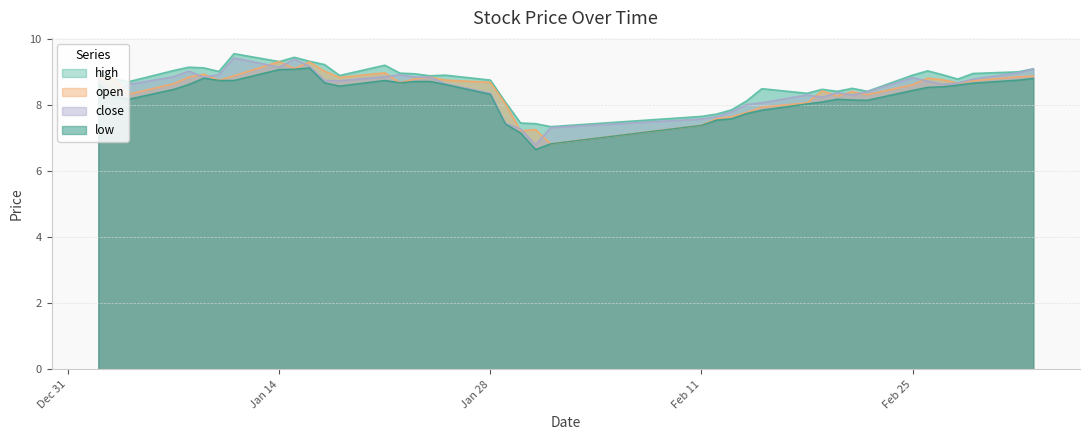

What is the value of the close point at the 19th from the left?

8.4